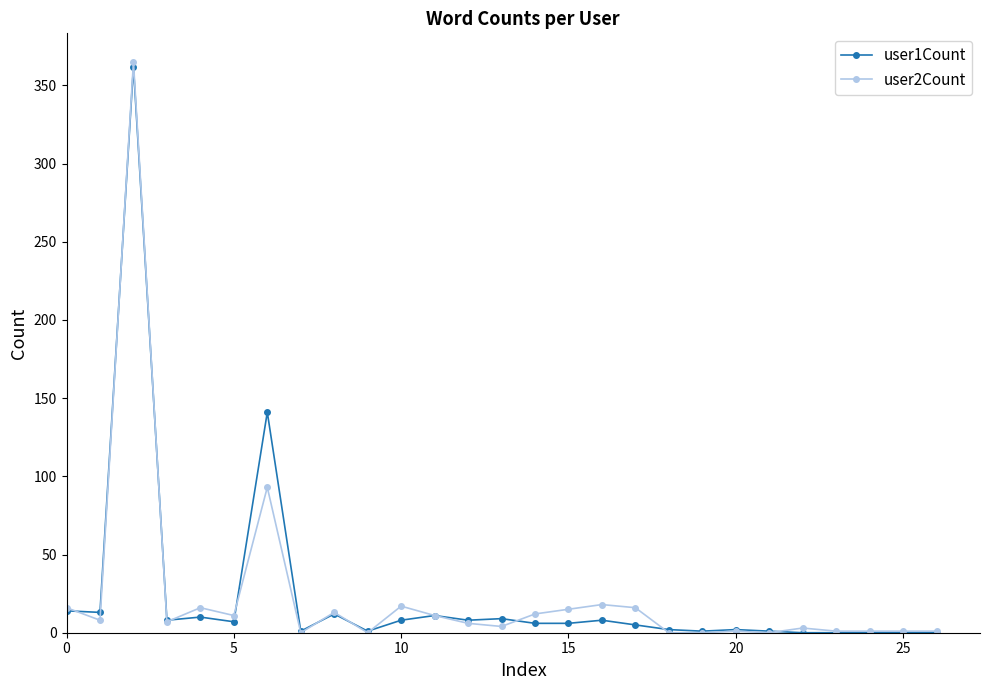

True or false: user2Count has more than 1 interior local peaks.

True